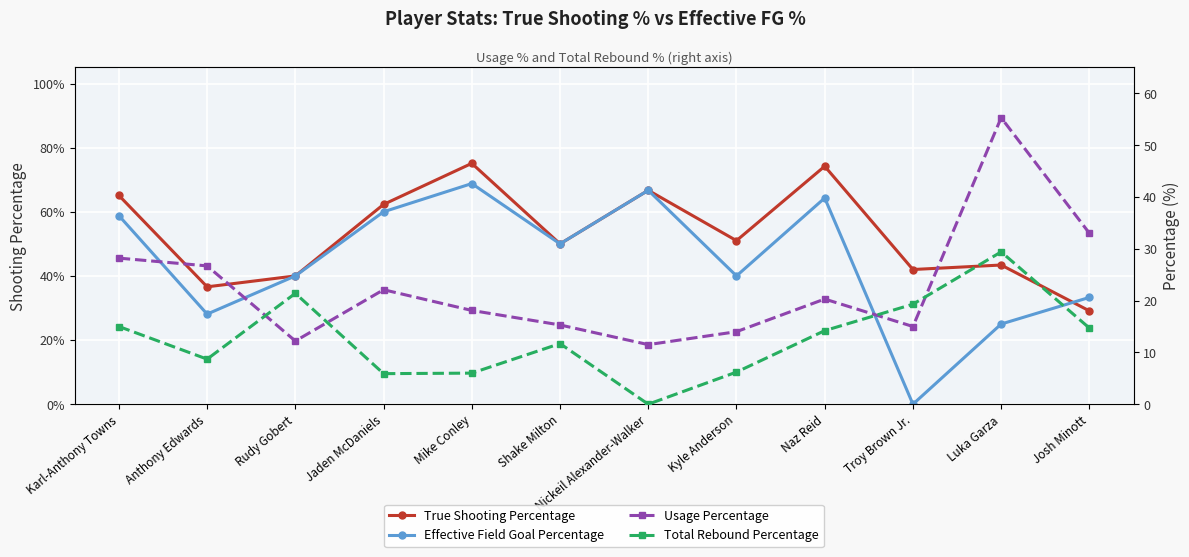

Which series has the largest total across all categories?

Usage Percentage